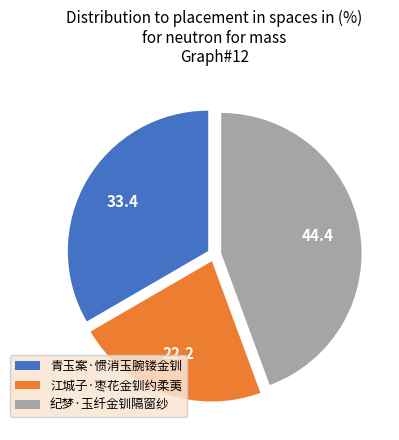

Does any single category account for the majority?

No